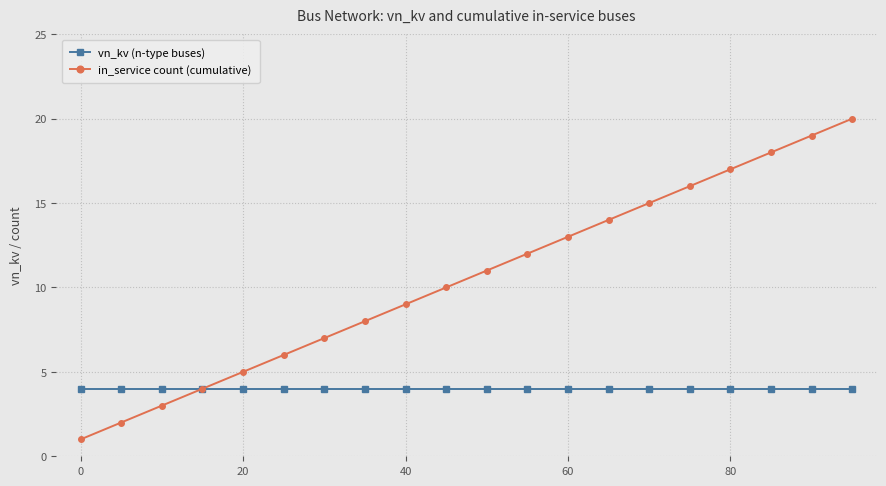

Rank the series by their average value, from highest to lowest.

in_service count (cumulative), vn_kv (n-type buses)